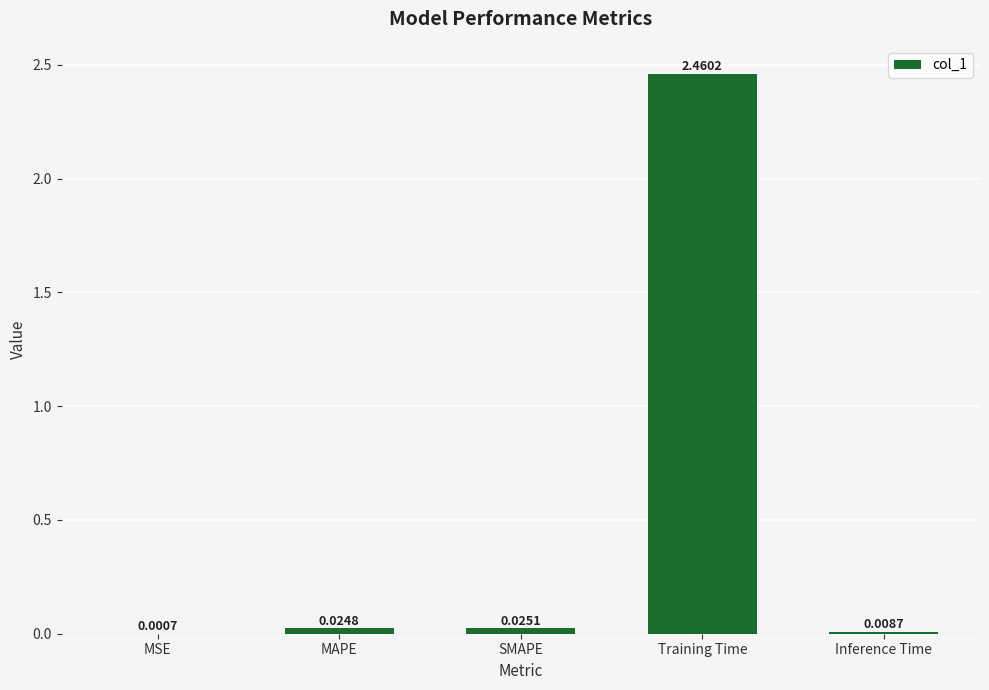

What is the change in value from Training Time to Inference Time?

-2.5